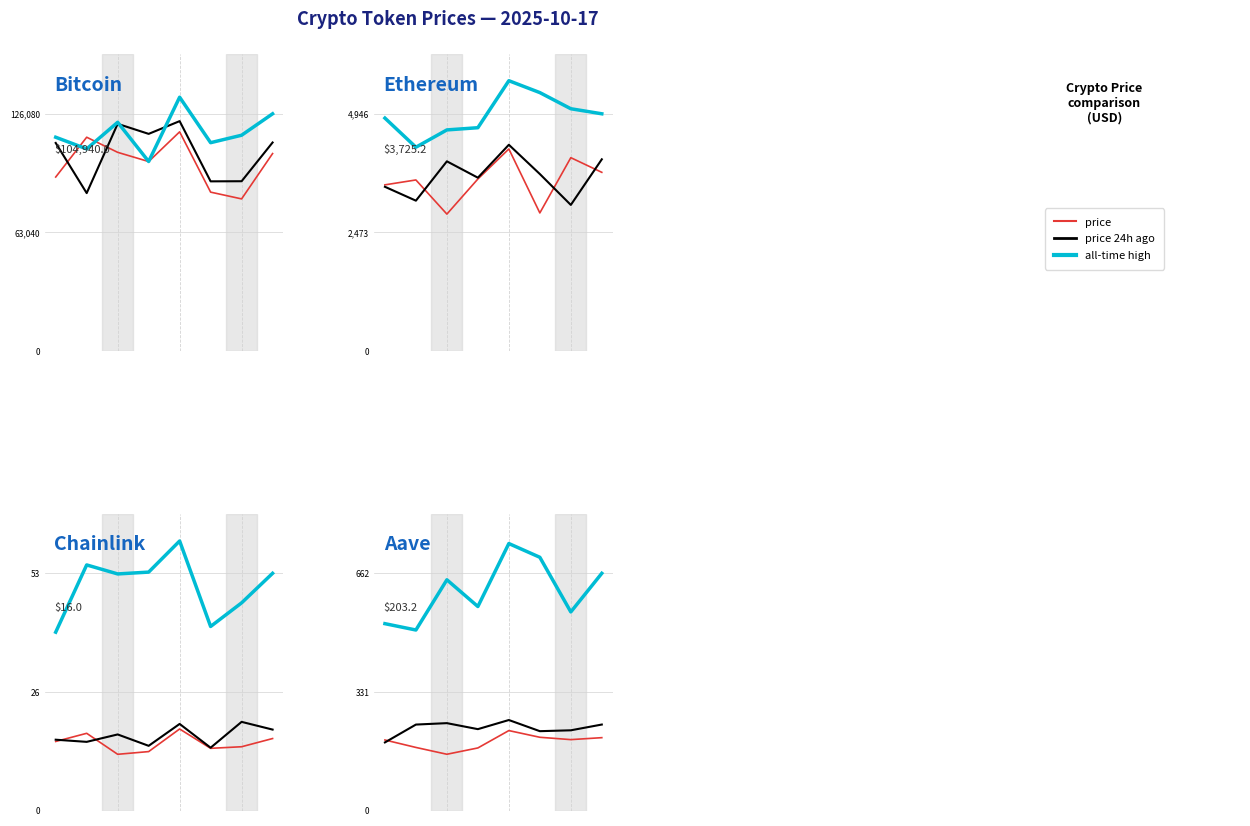

Is this an area chart (filled region under the line)?

No